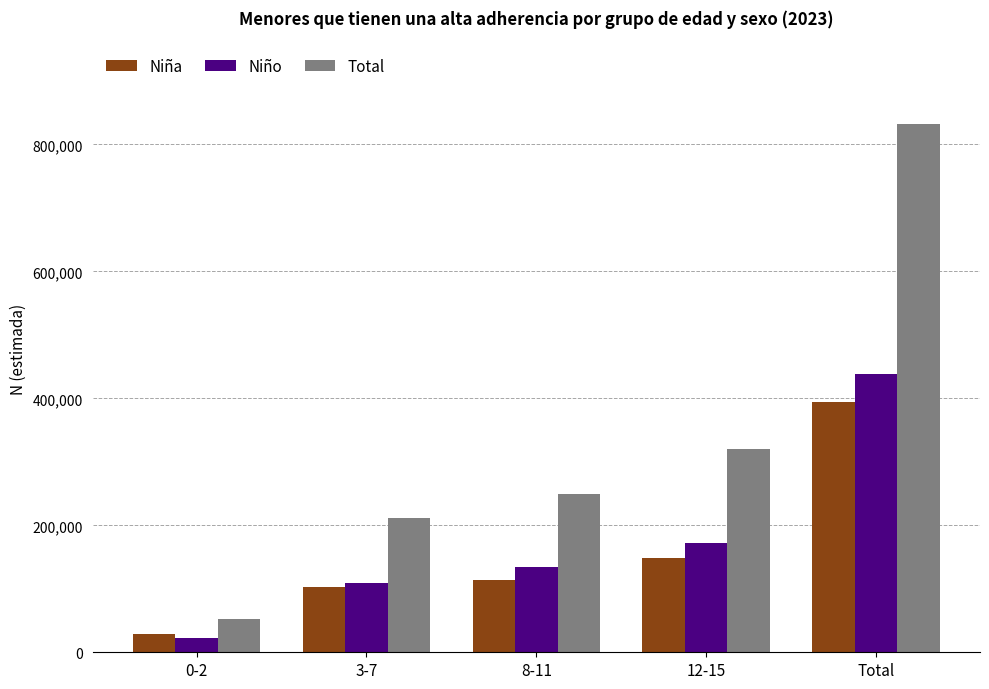

How many groups of bars are there?

5